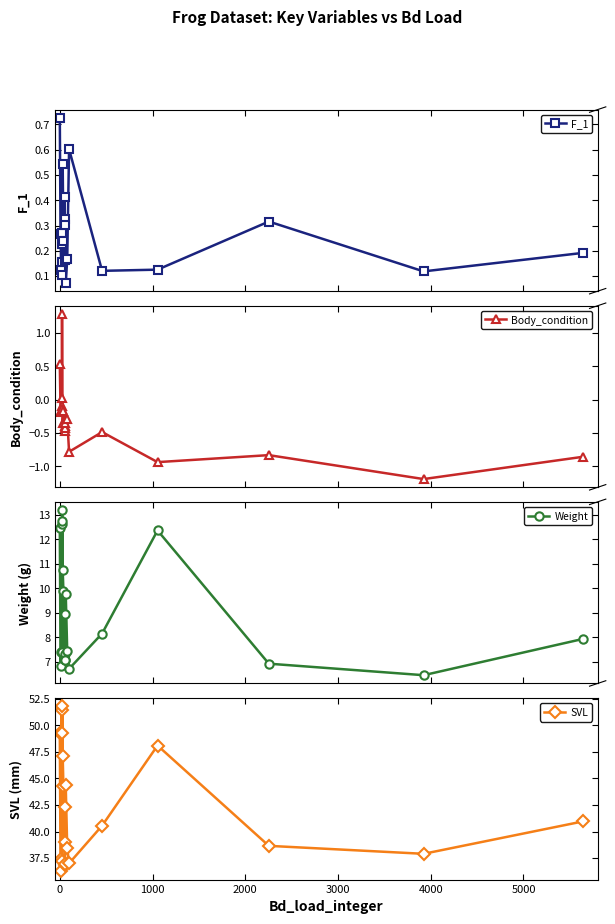

How many data points does each series have?

21